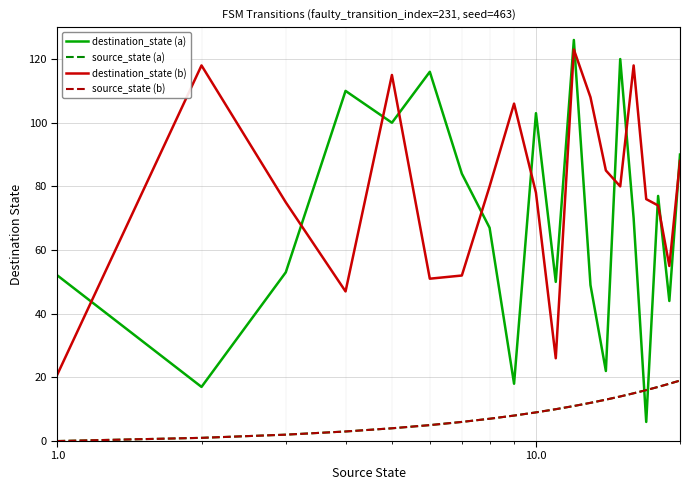

What is the value of the source_state (b) point at the 7th from the left?

6